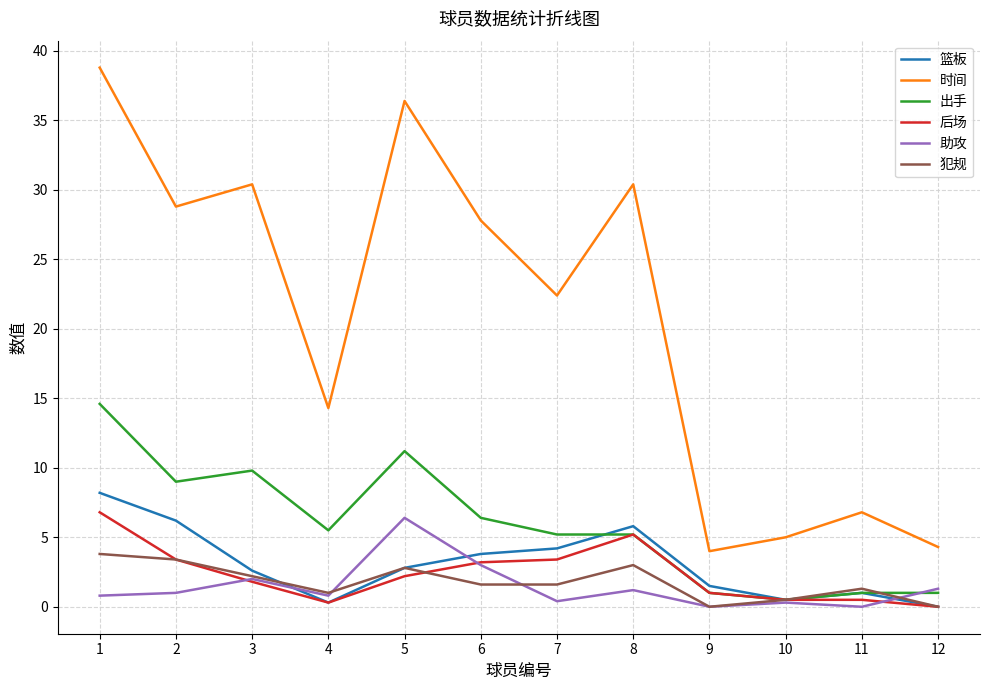

What are all the series names shown in the legend?

篮板, 时间, 出手, 后场, 助攻, 犯规